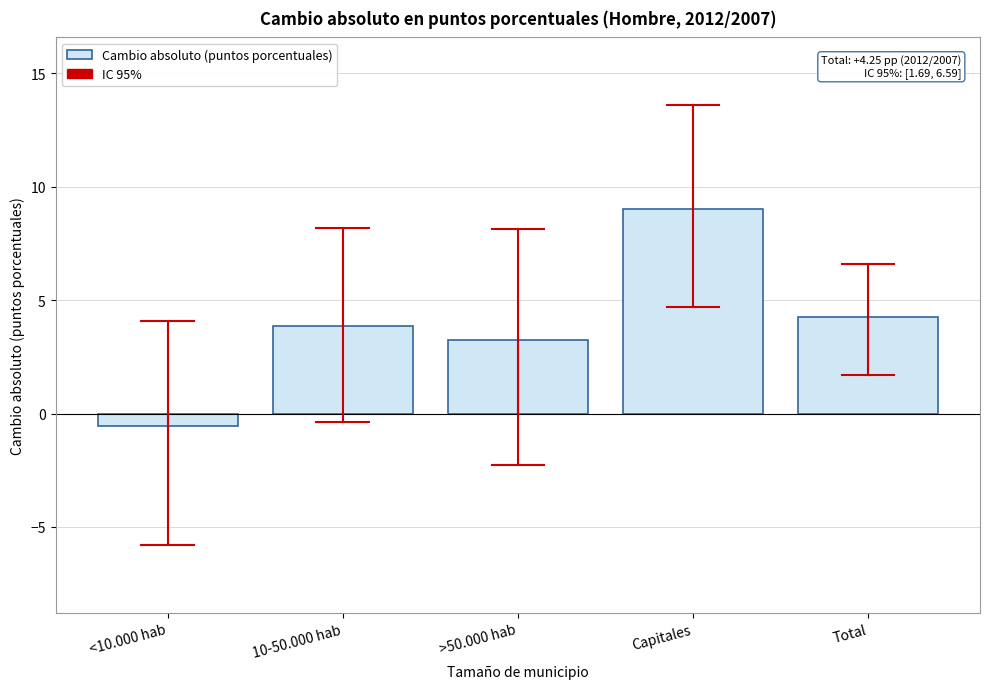

Reading right to left, transcribe all the data shown in this chart.

4.3	9.0	3.2	3.9	-0.5